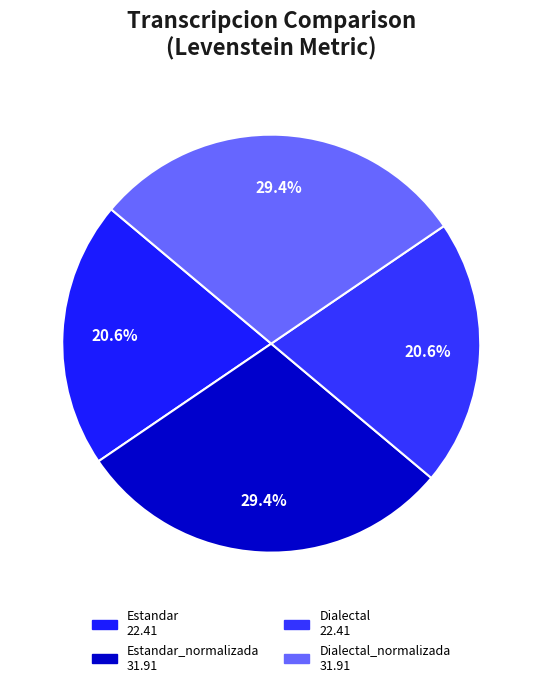

Which category has the smallest portion of the pie?

Estandar